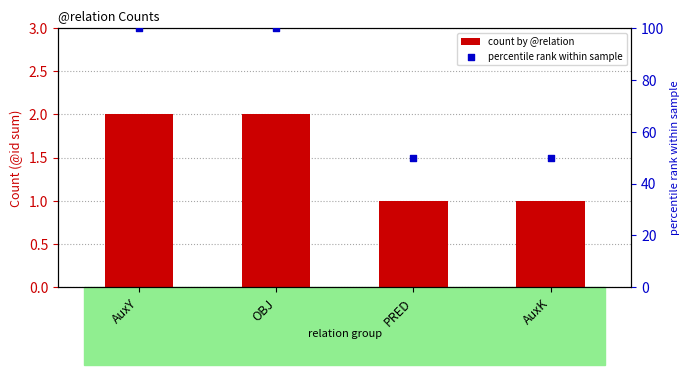

Which series contains the highest Y value?

percentile rank within sample